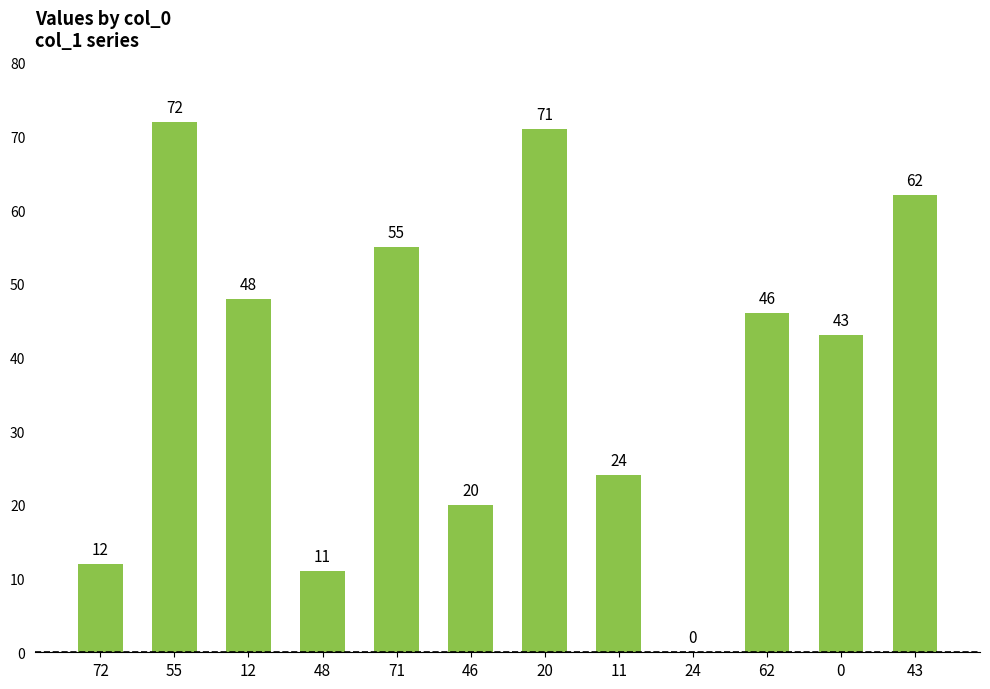

What is the sum of all values?

464